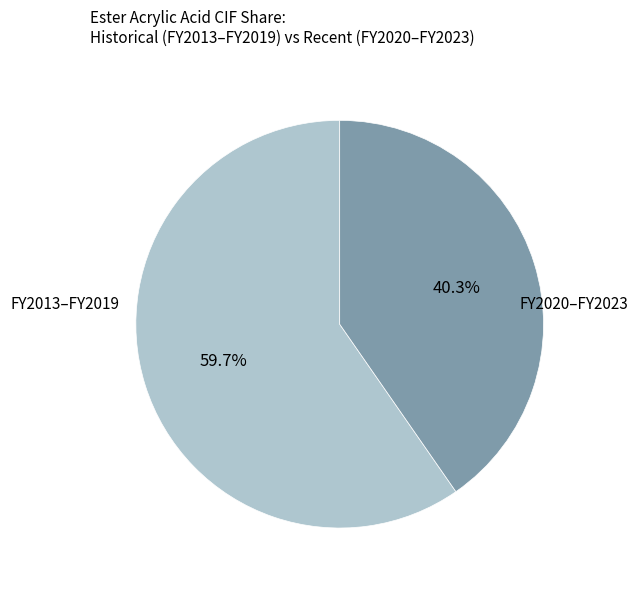

Does any single category account for the majority?

Yes